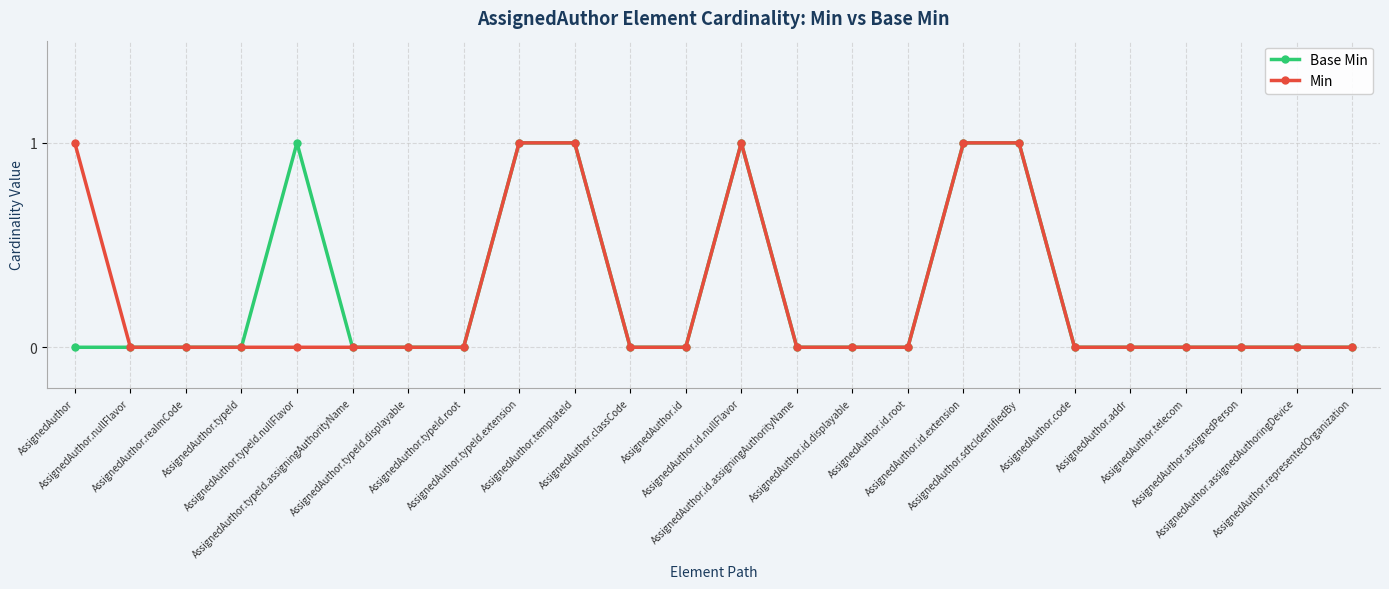

What is the value of the Base Min point at the 10th from the left?

1